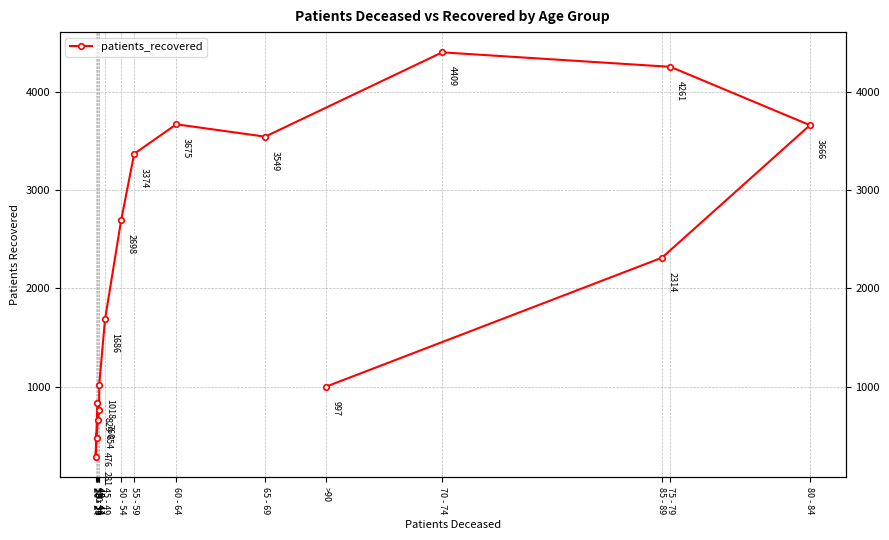

Which has a higher value, 25 - 29 or >90?

>90